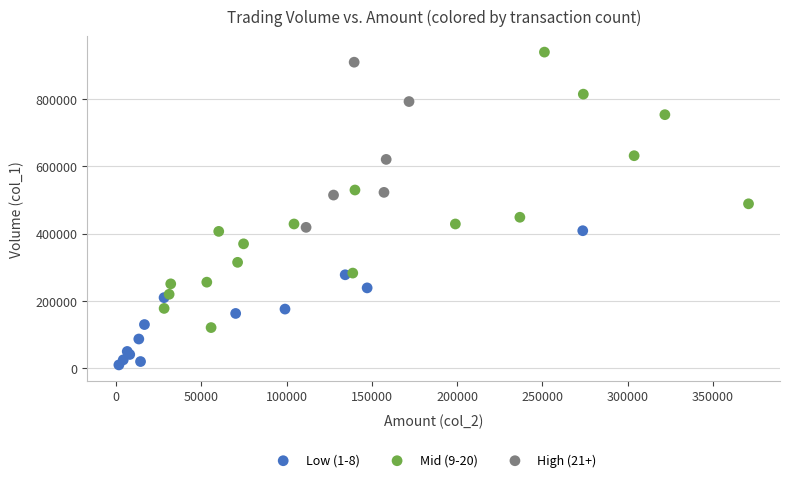

Which series reaches the minimum Y coordinate?

Low (1-8)